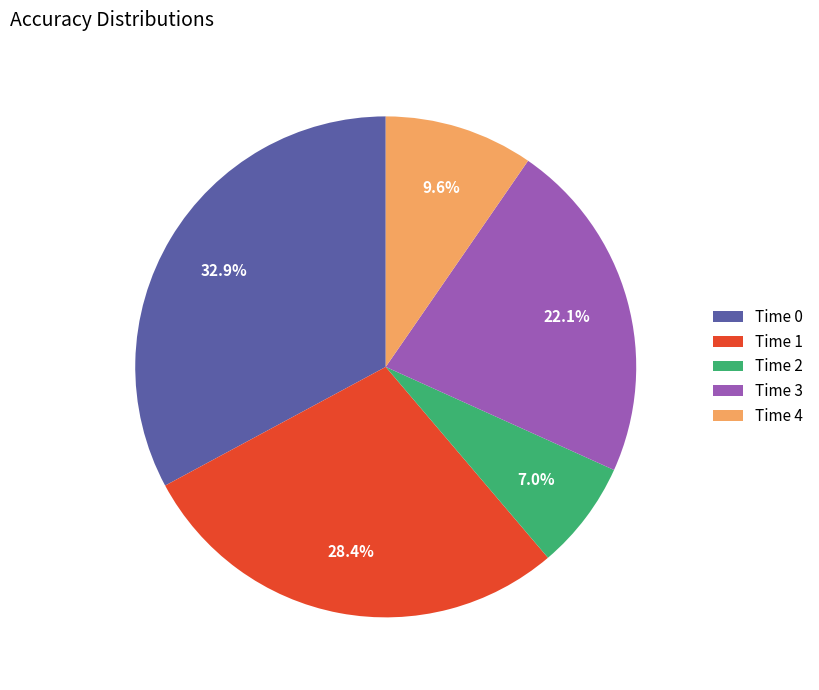

Which category has the biggest portion of the pie?

Time 0